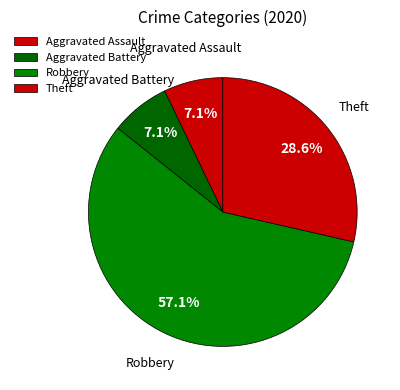

Is it true that Aggravated Assault is 1% of the pie?

False